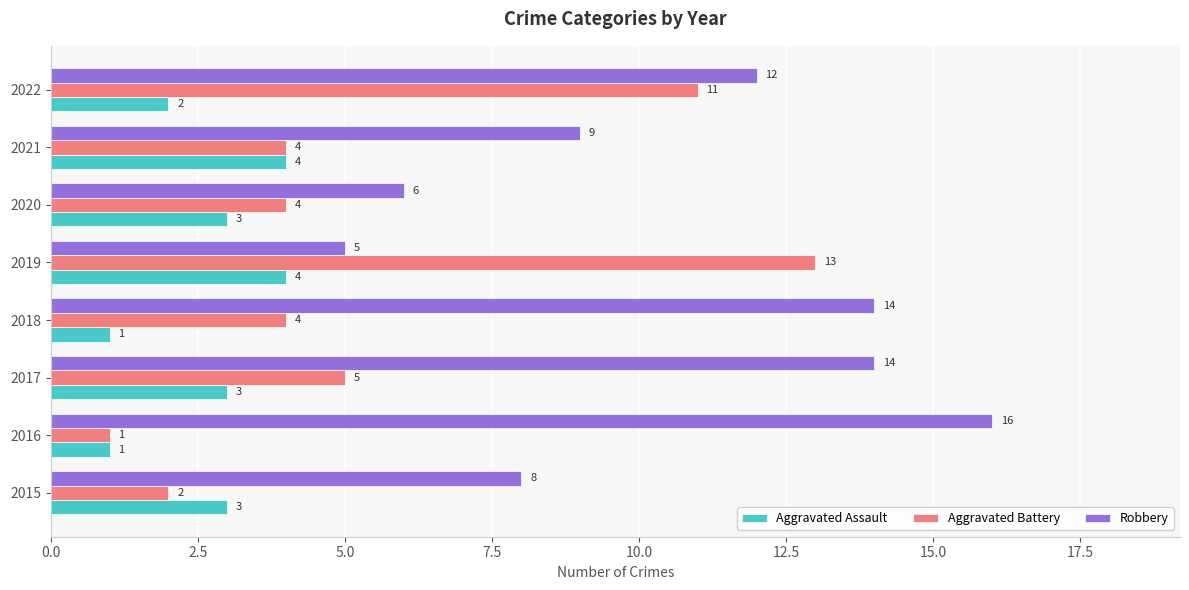

What is the difference between the highest and lowest values at 2021?

5